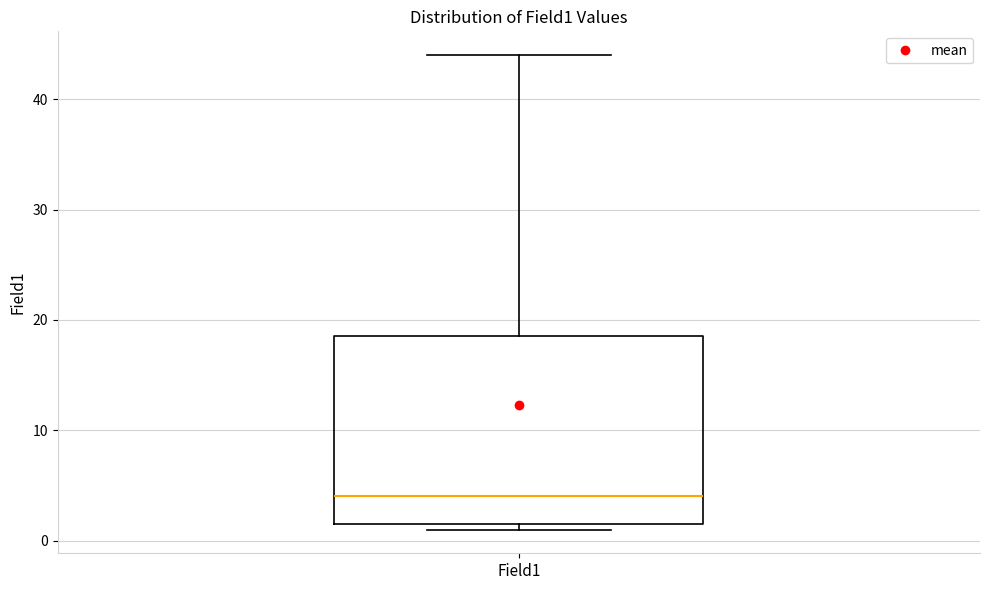

Transcribe this box plot: give where the median line is, the range the box spans, and where the two whiskers end, as read against the y-axis. The values are not printed on the chart, so give them approximately, as read against the axis.

median 4, box 2 to 19, whiskers 1 to 44